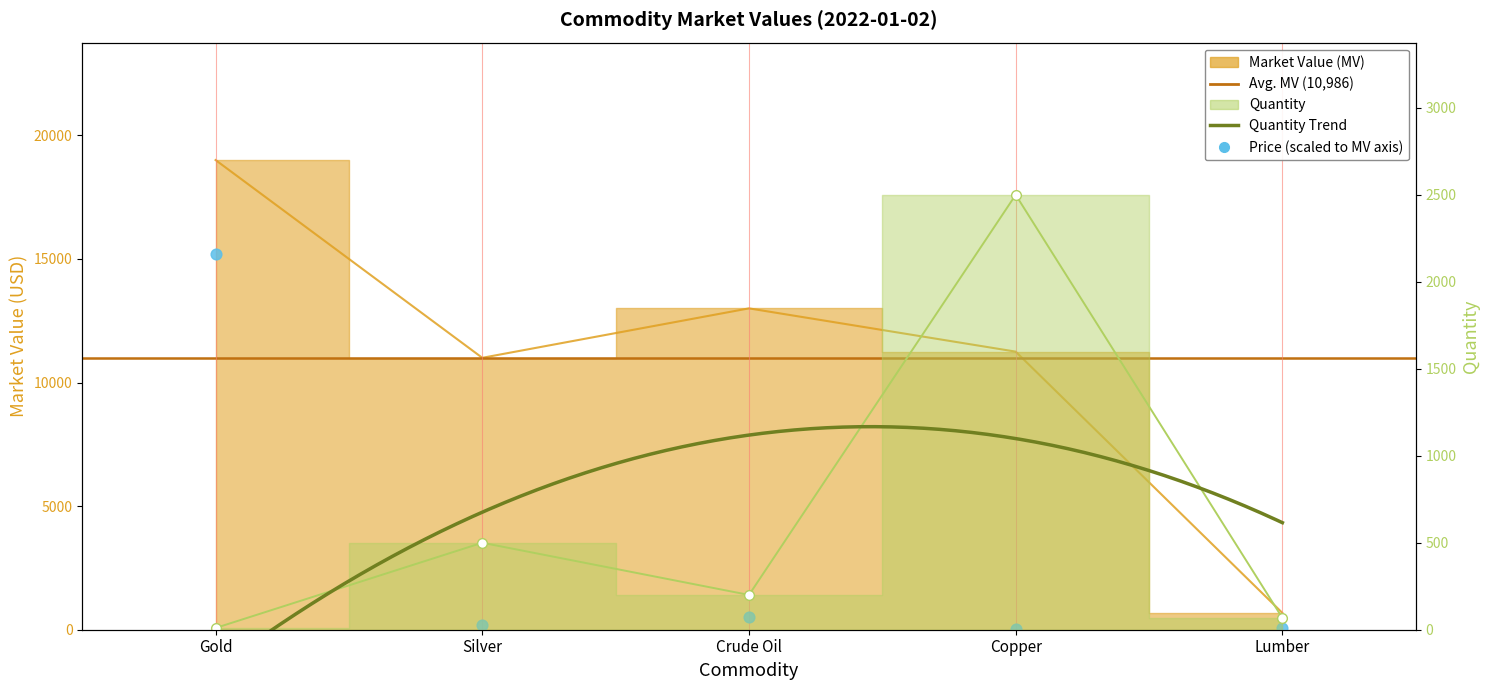

At how many categories does at least one series exceed 8241?

4